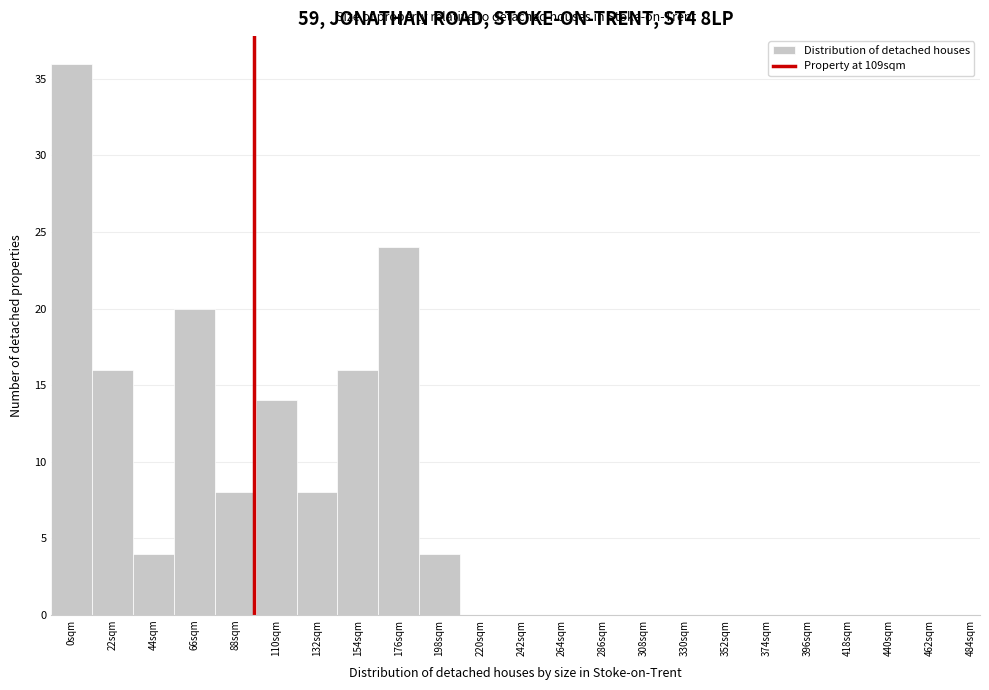

Reading left to right, extract all data points from this chart.

0sqm=36	22sqm=16	44sqm=4	66sqm=20	88sqm=8	110sqm=14	132sqm=8	154sqm=16	176sqm=24	198sqm=4	220sqm=0	242sqm=0	264sqm=0	286sqm=0	308sqm=0	330sqm=0	352sqm=0	374sqm=0	396sqm=0	418sqm=0	440sqm=0	462sqm=0	484sqm=0